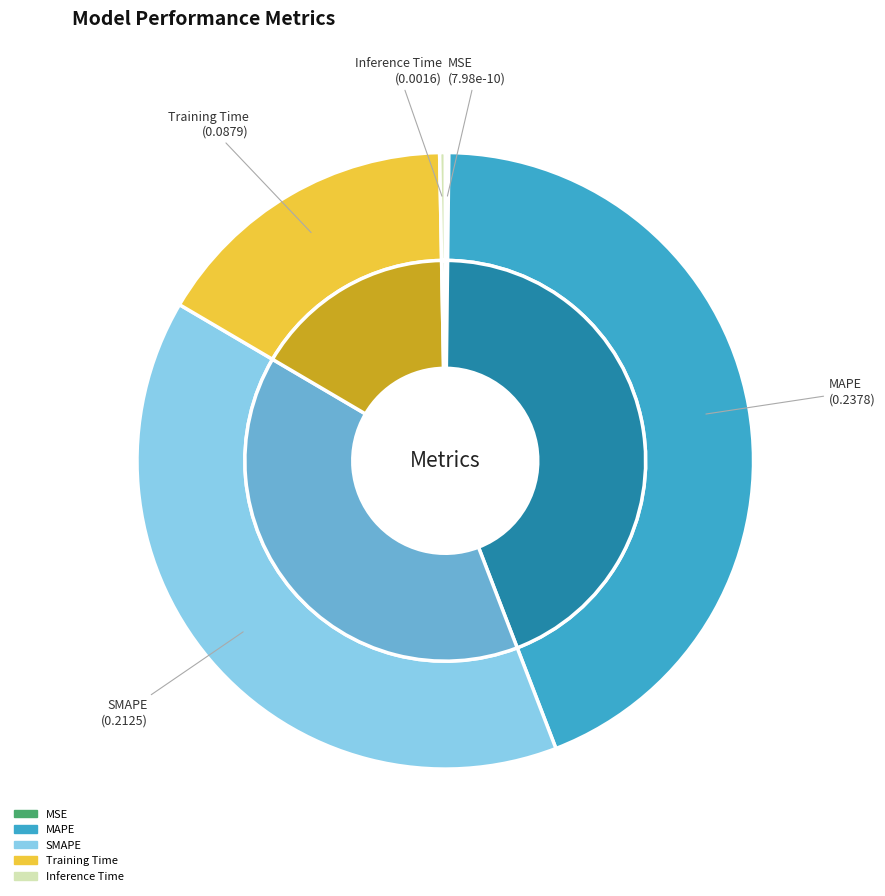

The Training Time slice represents 16% of the pie. True or false?

True